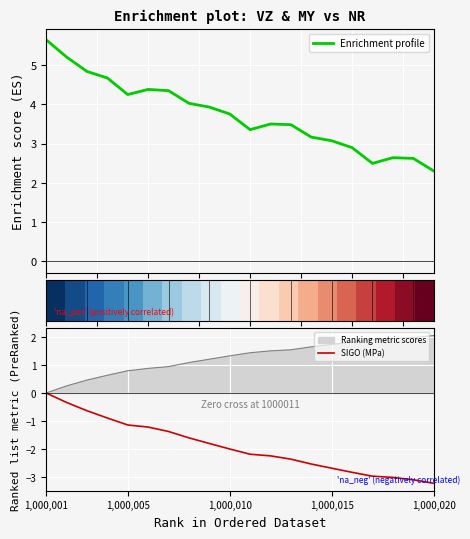

What is the maximum value for Ranking metric scores?

2.1